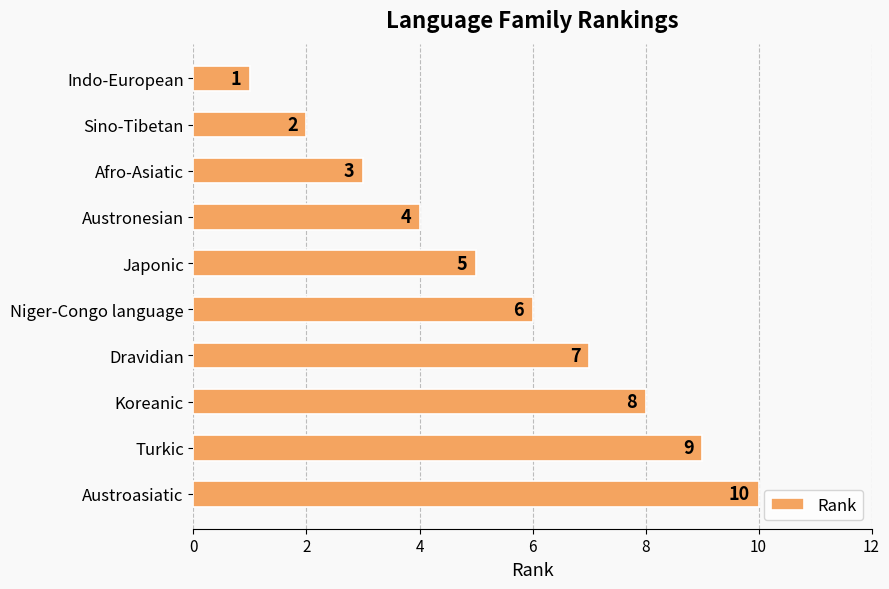

How many values are between 3 and 8?

6